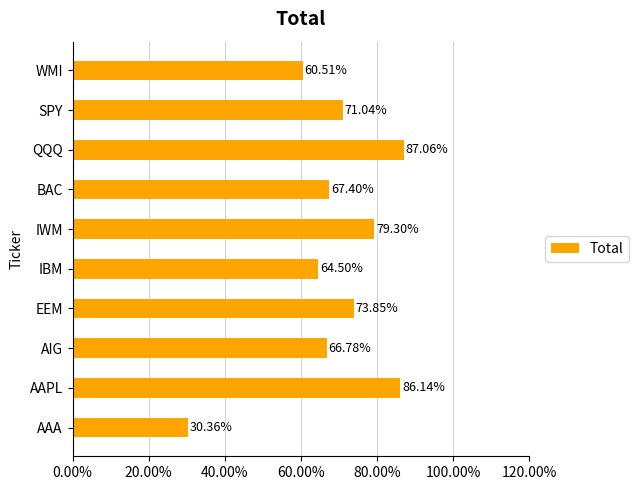

What is the sum of all values?

6.9